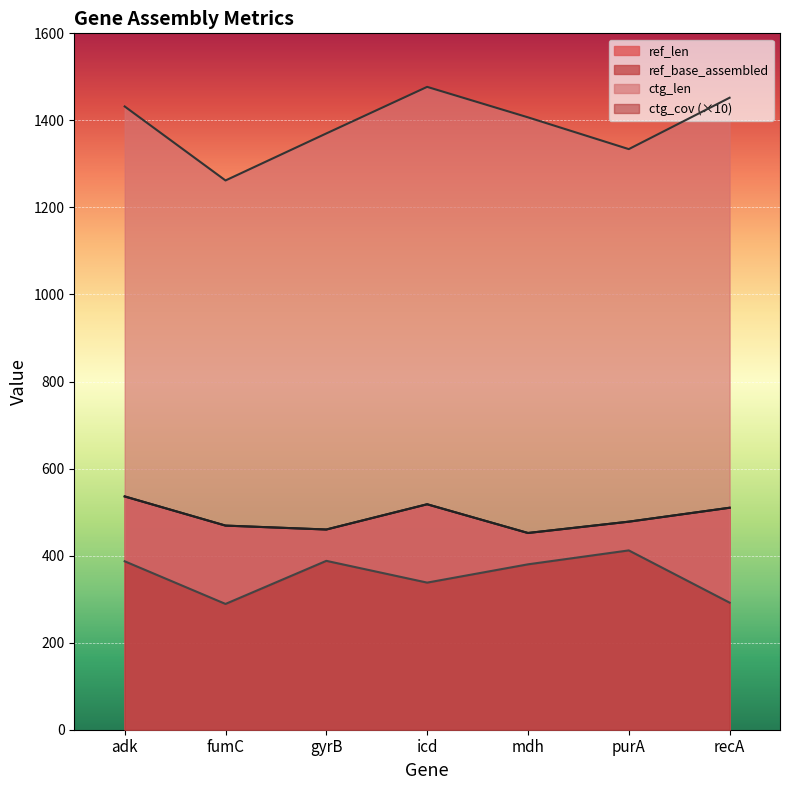

What is the label of the 1st point from the left?

adk